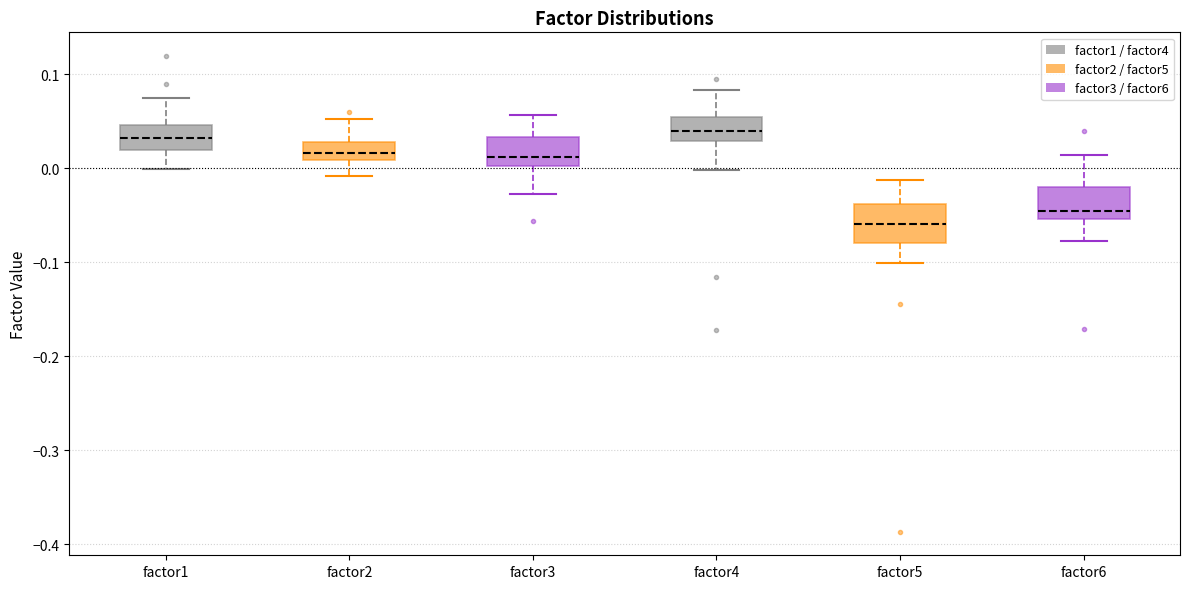

Reading left to right, transcribe this box plot: for each box, give where its median line is, the range the box spans, and where its two whiskers end, as read against the y-axis. The values are not printed on the chart, so give them approximately, as read against the axis.

factor1: median 0.03, box 0.02 to 0.05, whiskers 0.00 to 0.08
factor2: median 0.02, box 0.01 to 0.03, whiskers -0.01 to 0.05
factor3: median 0.01, box 0.00 to 0.03, whiskers -0.03 to 0.06
factor4: median 0.04, box 0.03 to 0.05, whiskers 0.00 to 0.08
factor5: median -0.06, box -0.08 to -0.04, whiskers -0.10 to -0.01
factor6: median -0.05 (just above the box's lower edge), box -0.05 to -0.02, whiskers -0.08 to 0.01